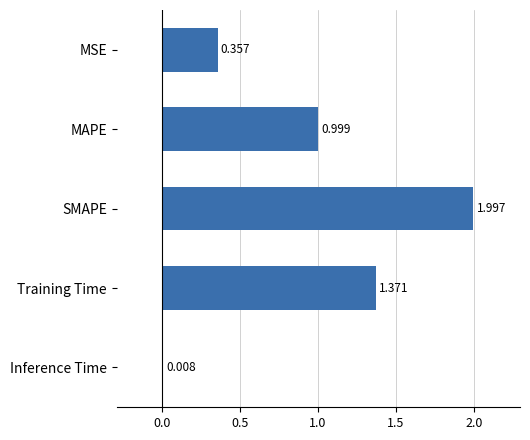

Where is the data nearest to the value 1?

MAPE